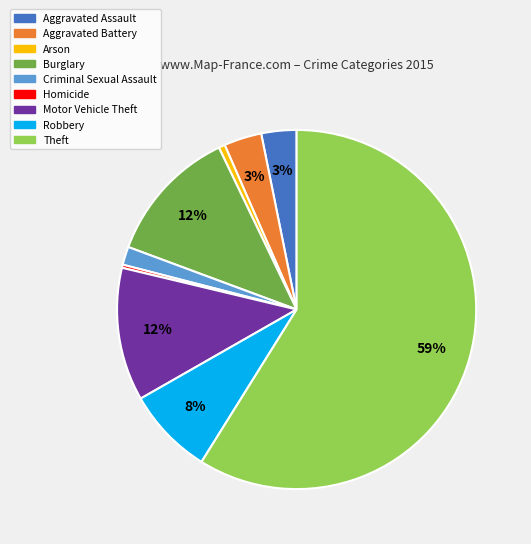

To the nearest percent, what portion does Motor Vehicle Theft represent?

12%